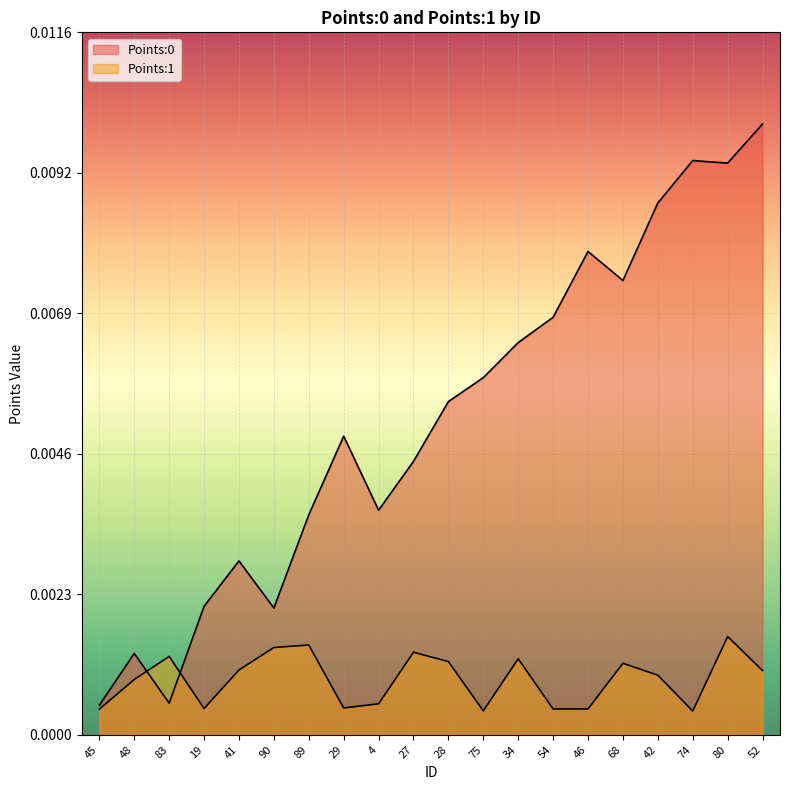

At which category is the sum across all series the highest?

52